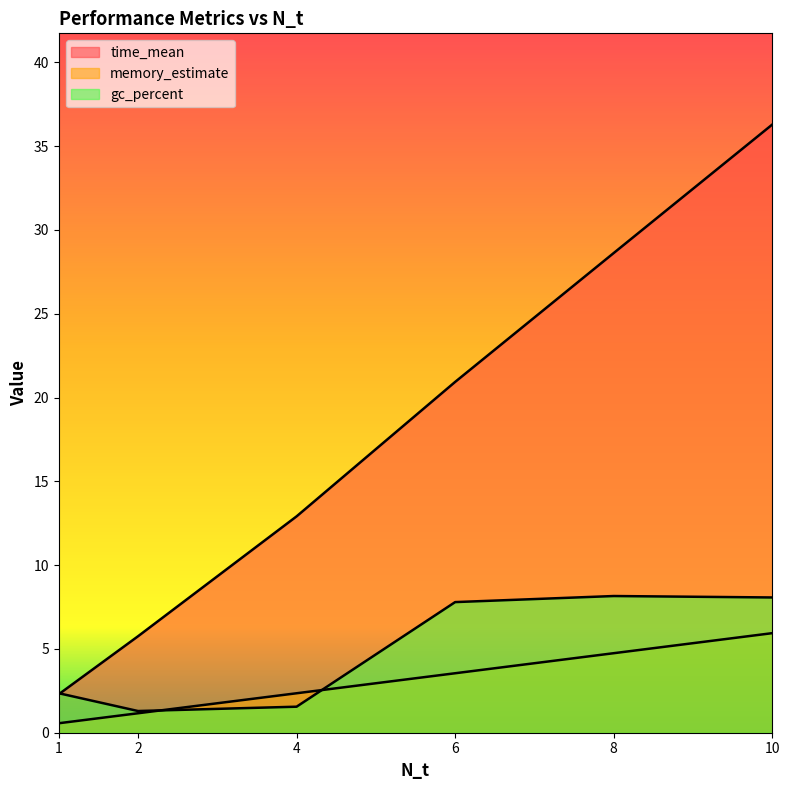

The memory_estimate series shows 5.9 at 10. True or false?

True